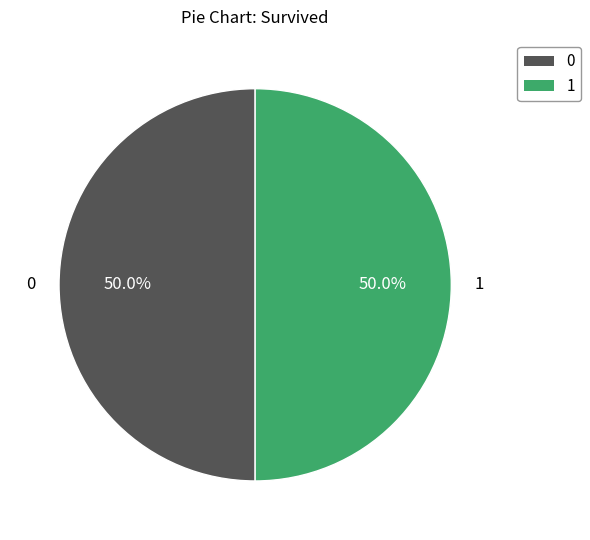

What portion of the pie excludes 0?

50.0%